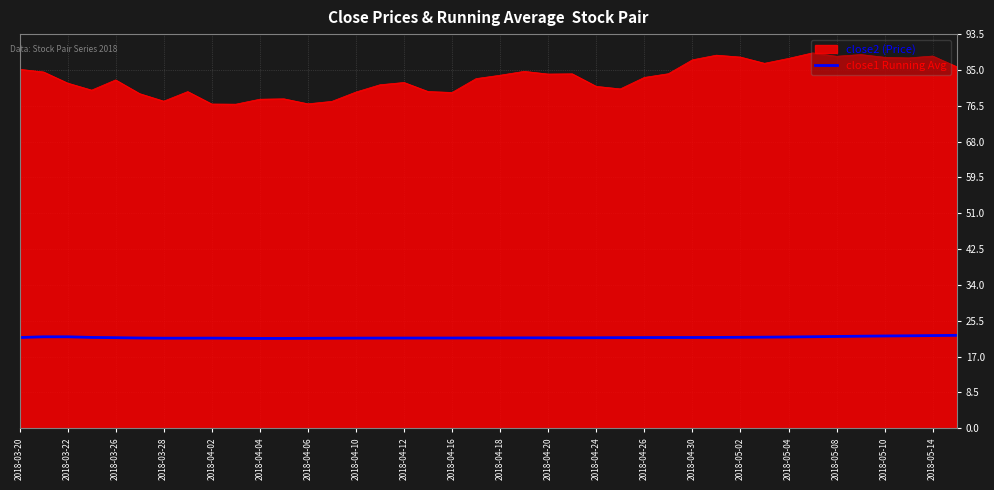

What is the maximum value shown in the chart?

89.0